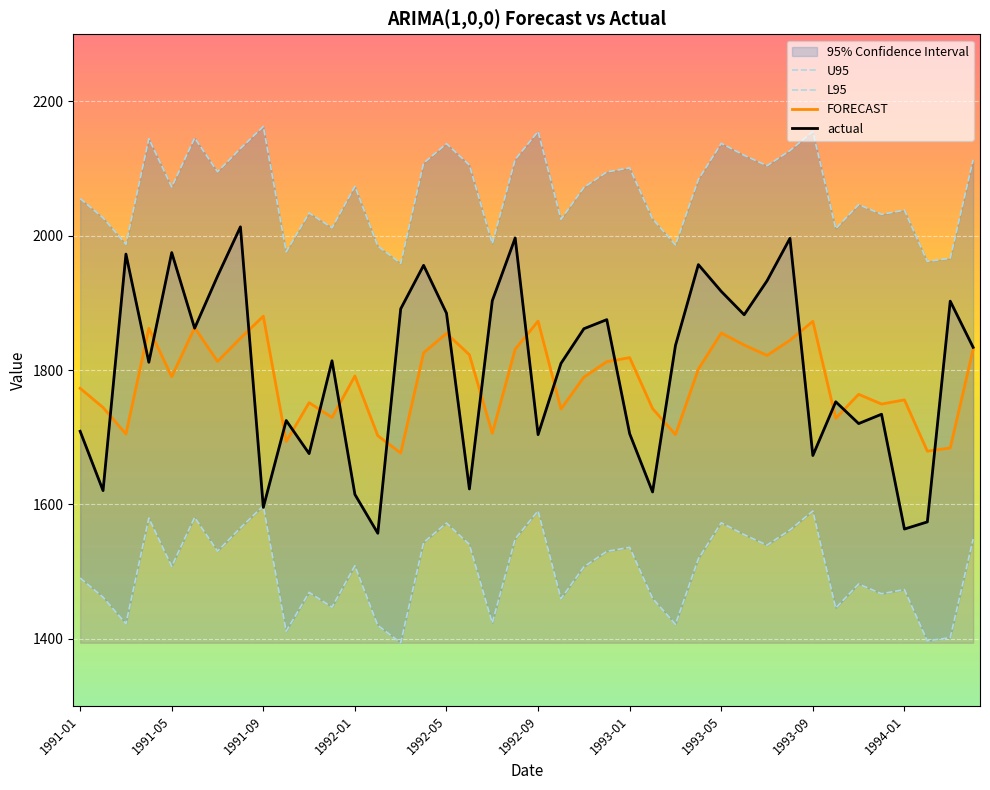

What are all the series names shown in the legend?

U95, L95, FORECAST, actual